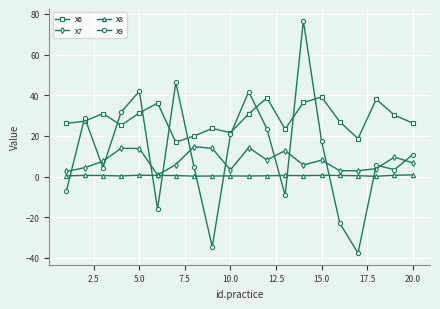

How many lines are shown in the chart?

4